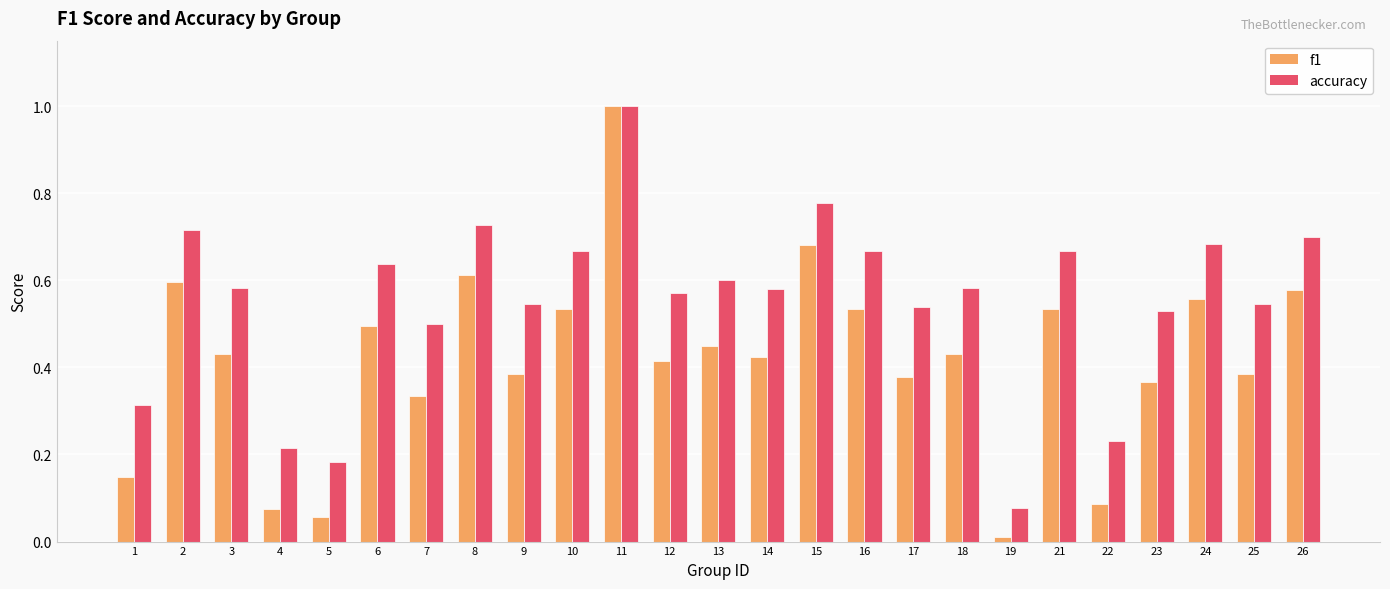

Which series has the widest spread of values?

f1